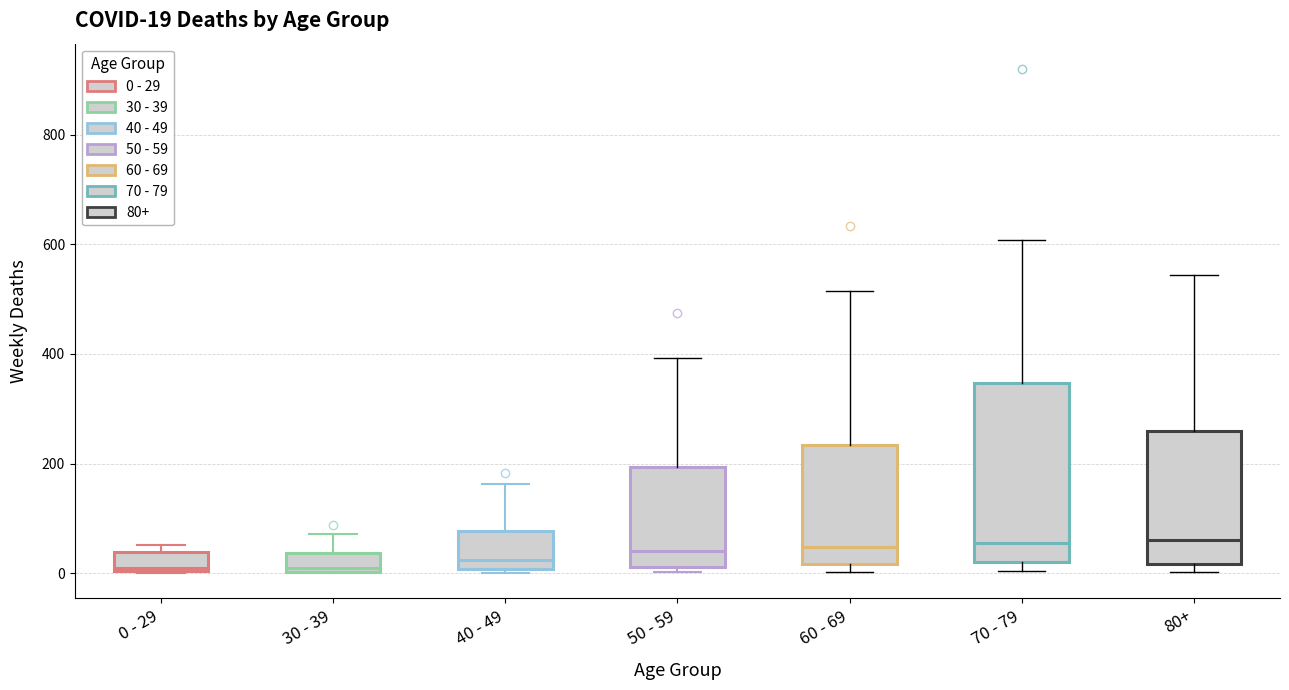

Comparing the boxes themselves (not the whiskers), which one is the tallest?

70 - 79